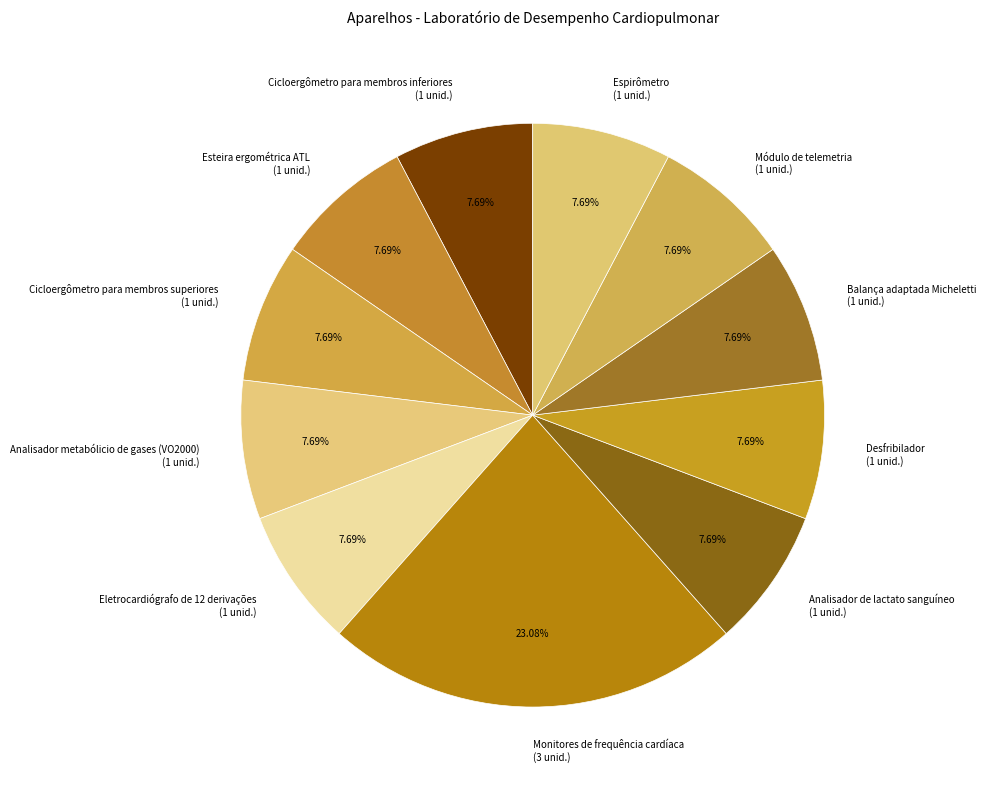

Count the number of slices in the pie.

11